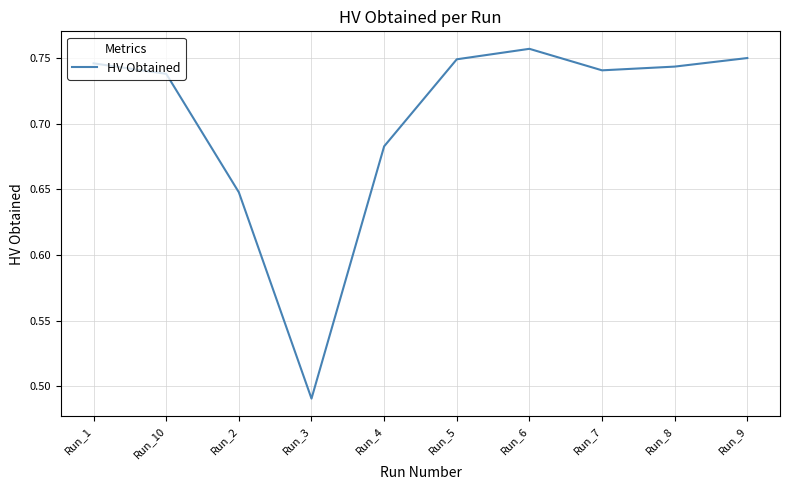

Is it true that the value at Run_10 is 0.5?

False